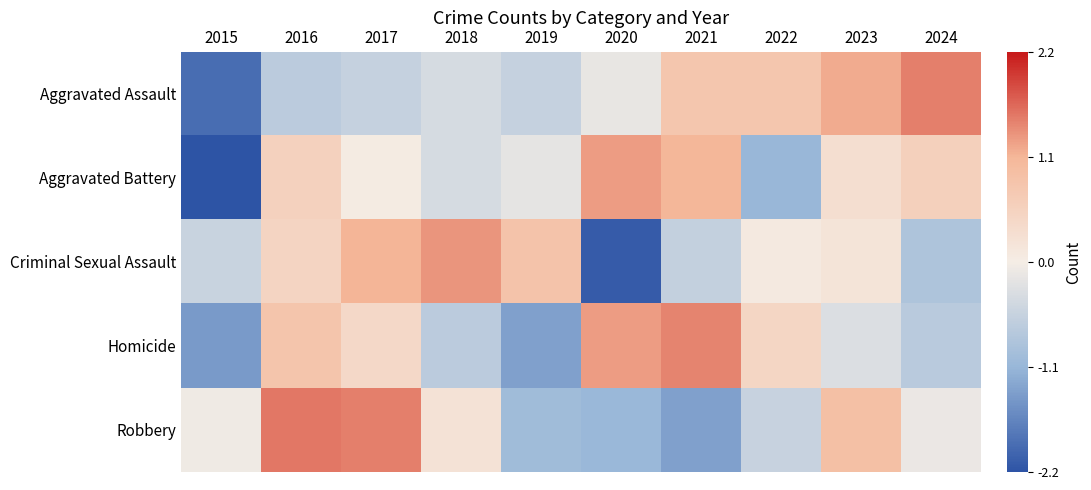

Which has a higher value, 2024 or 2018?

2024